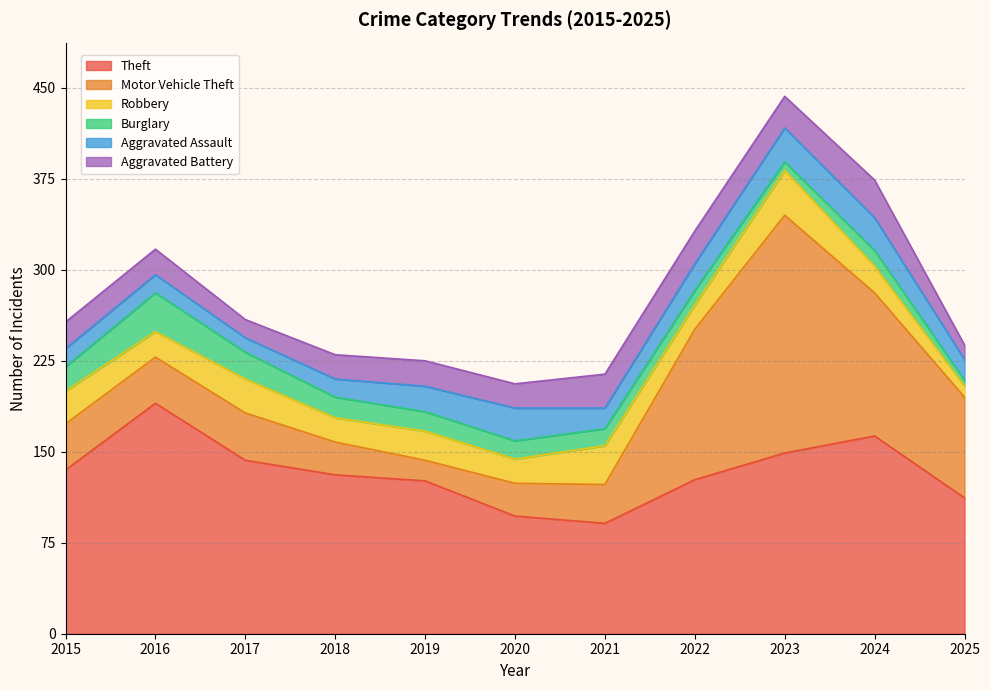

True or false: Theft has more than 0 interior local peaks.

True